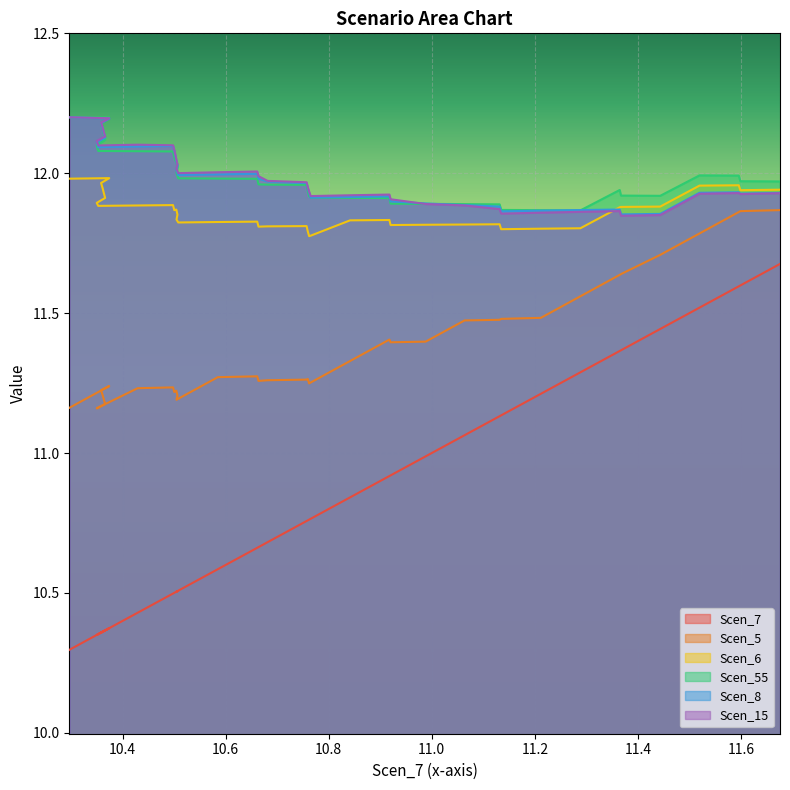

What is the value of the Scen_5 point at the 7th from the left?

11.2